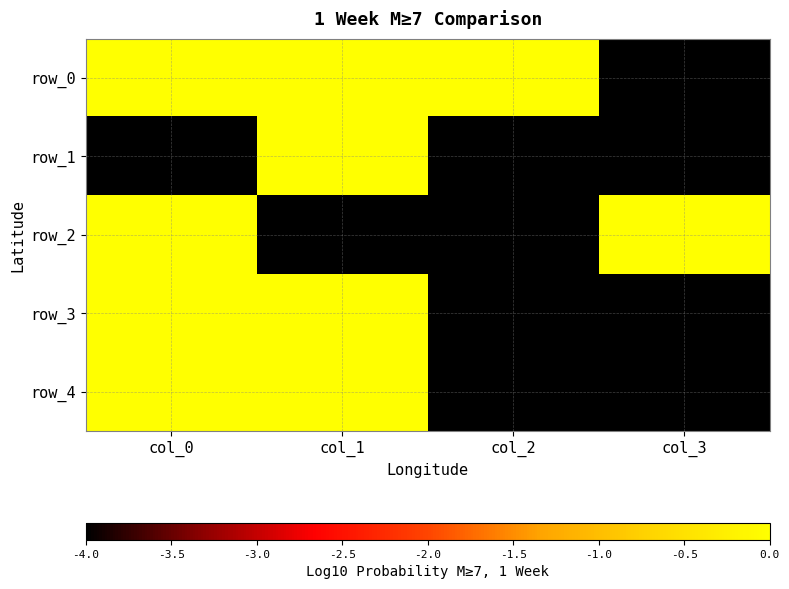

Which series has the largest total across all categories?

row_0